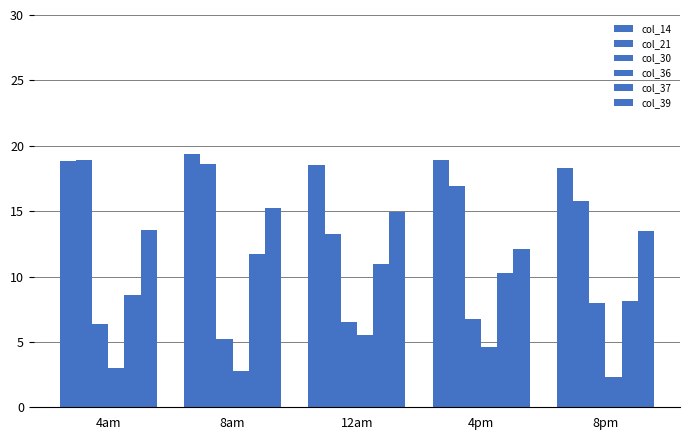

How many distinct data groups are displayed?

6